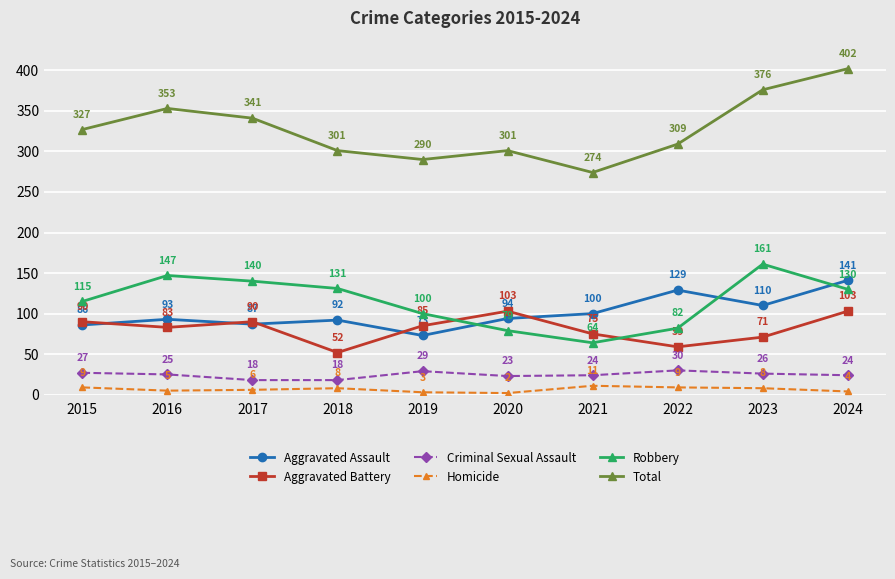

At which label is Total closest to 338?

2017